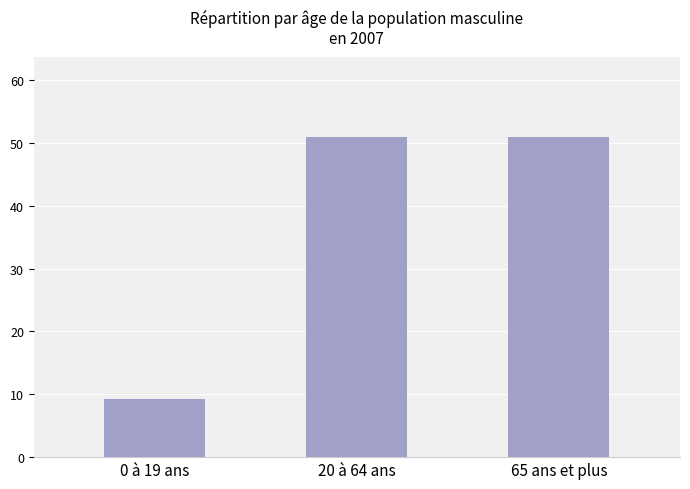

How many data points are less than 51?

1